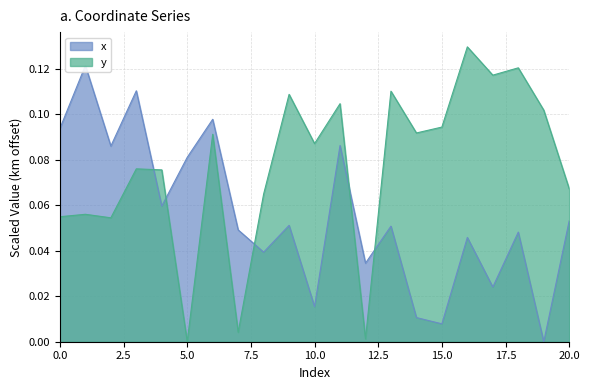

How many values in y are above zero?

20